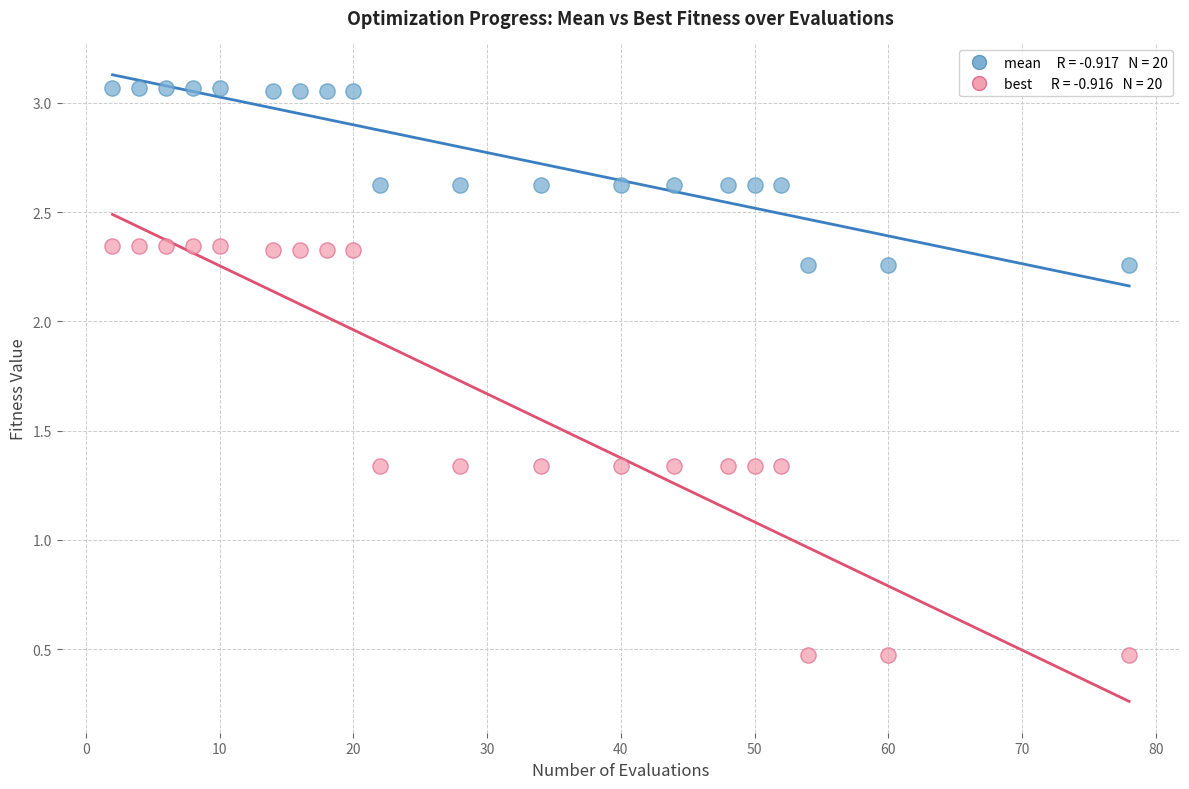

Across all data points, what is the range of Y values (max minus min)?

2.6